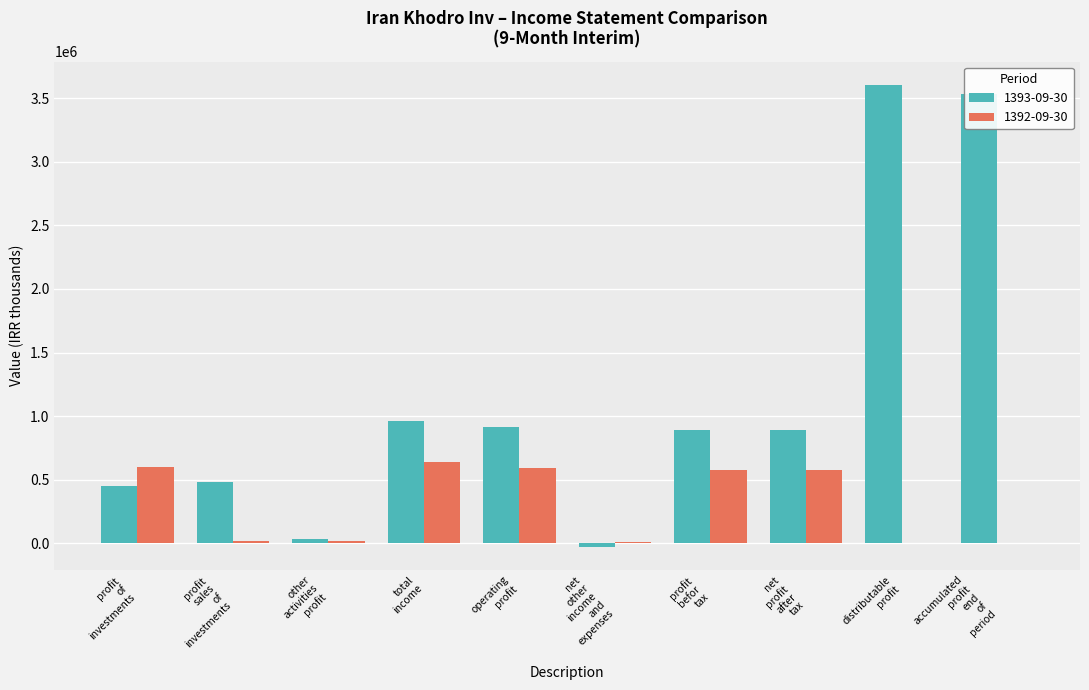

Does the chart contain stacked bars?

No